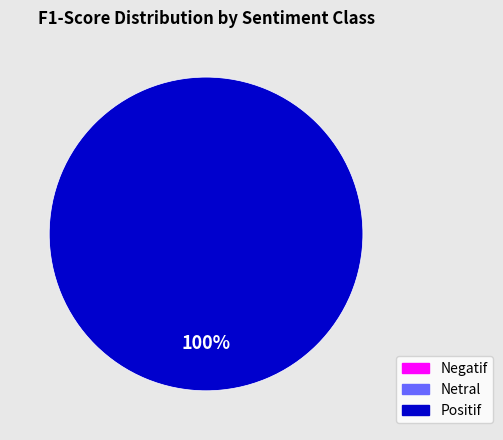

What is the majority slice?

Positif